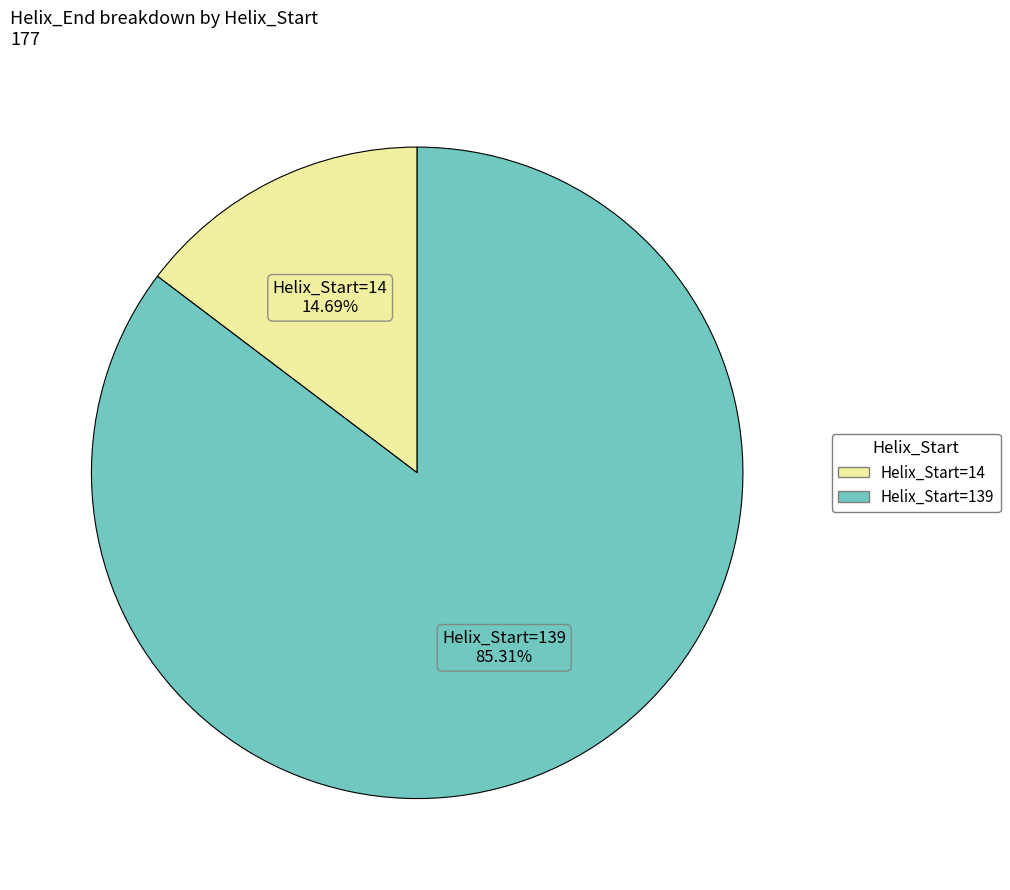

What is the largest slice in the pie chart?

Helix_Start=139